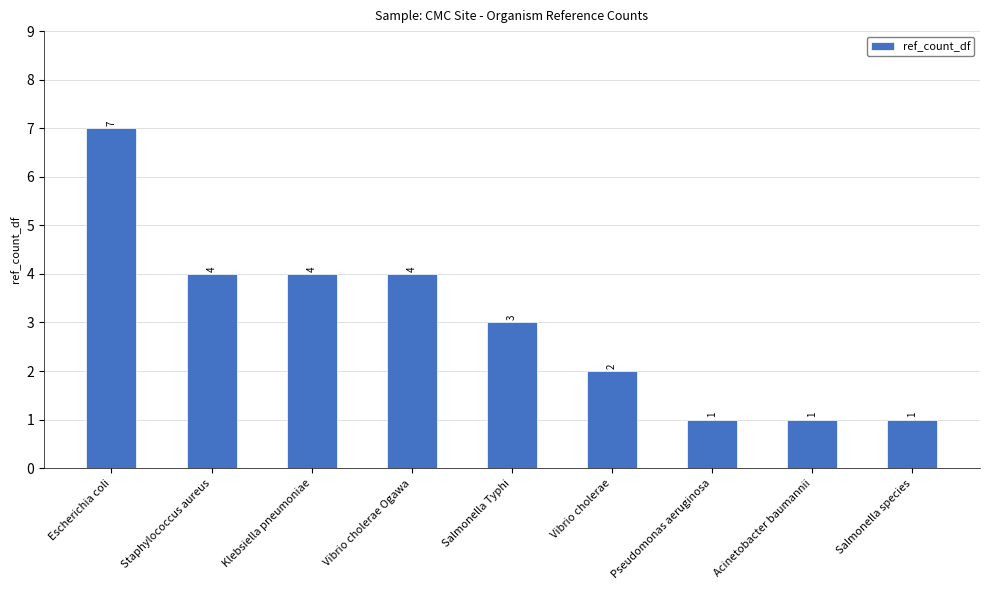

What is the maximum value shown in the chart?

7